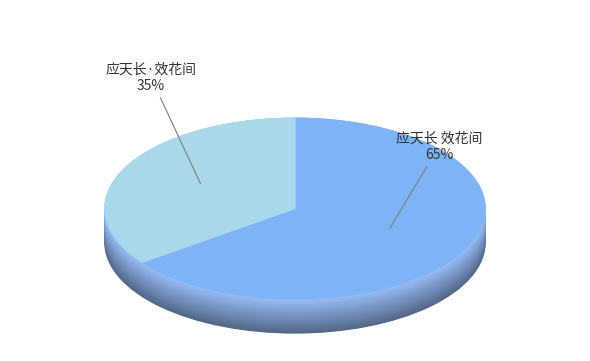

To the nearest percent, what percentage of the pie is 应天长·效花间?

35%